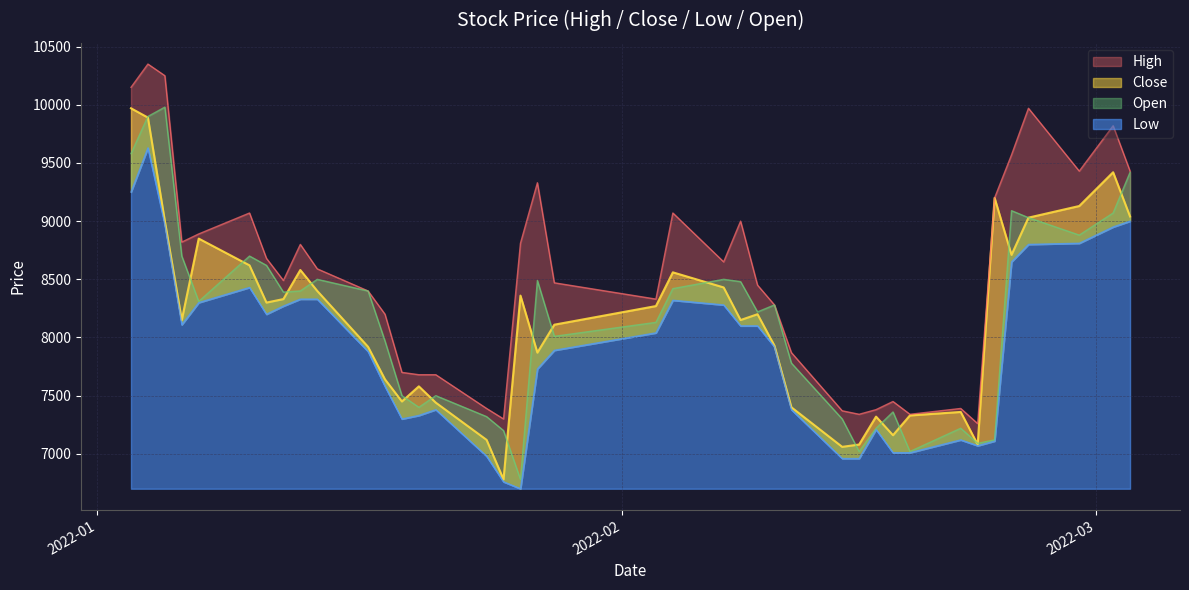

Does the chart display data point markers on the line(s)?

No